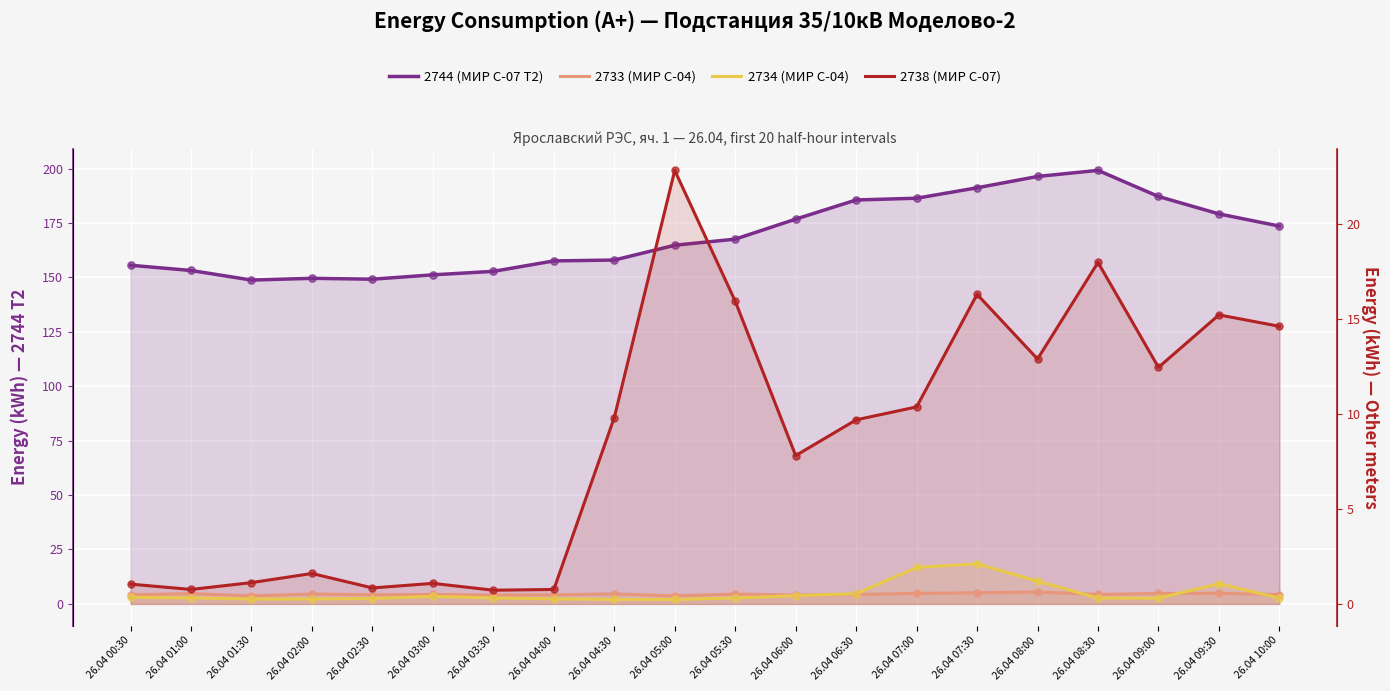

Which series reaches the maximum Y coordinate?

2744 (МИР С-07 T2)